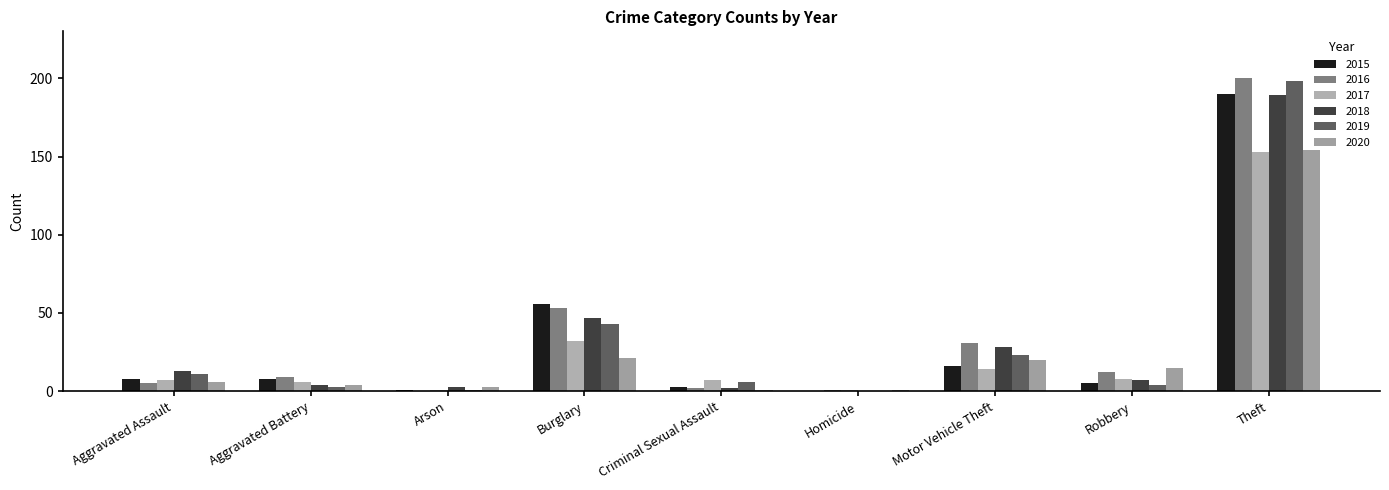

Are the bars horizontal?

No